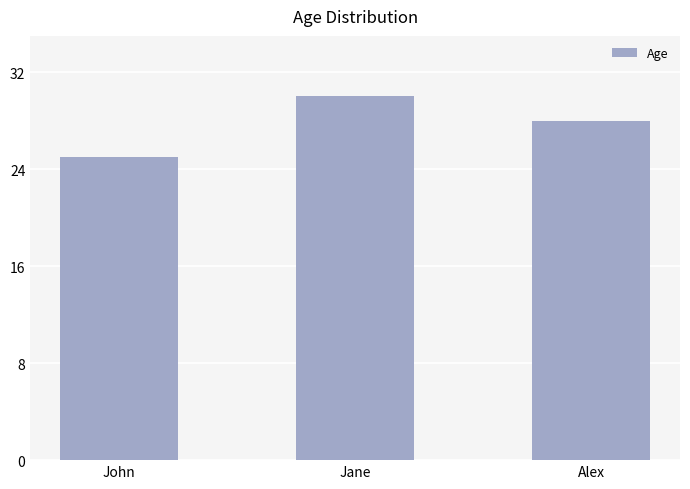

The value at Jane is 30. True or false?

True